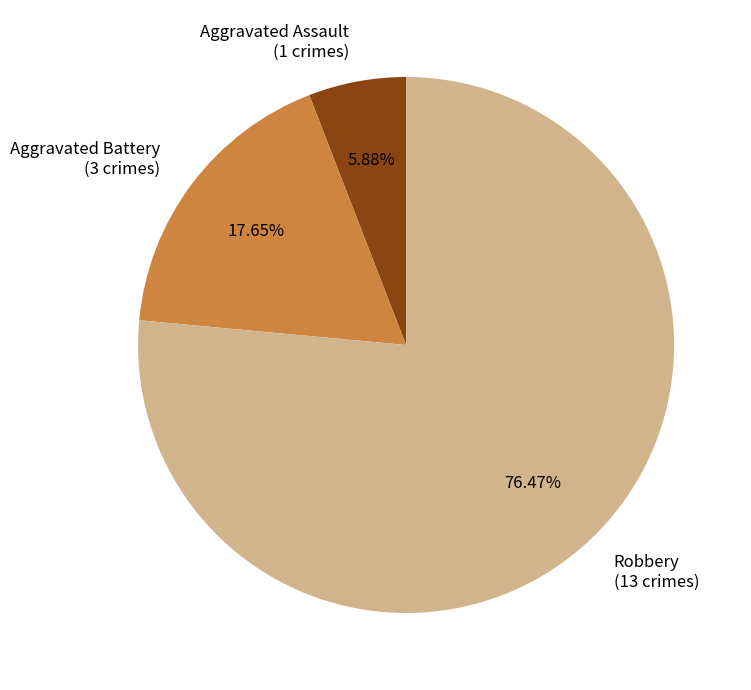

To the nearest percent, what is the difference between the Robbery and Aggravated Assault slice percentages?

71%